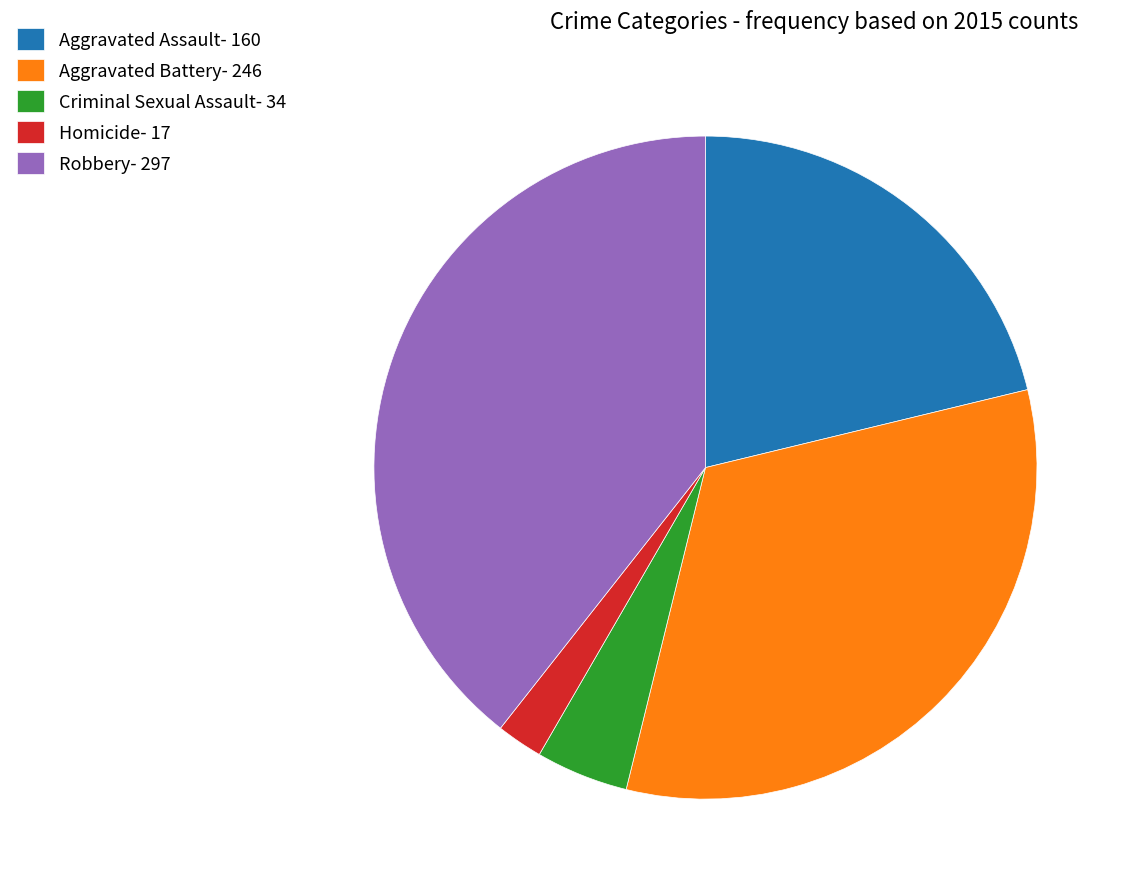

Combined, do Homicide and Robbery account for over 50%?

No